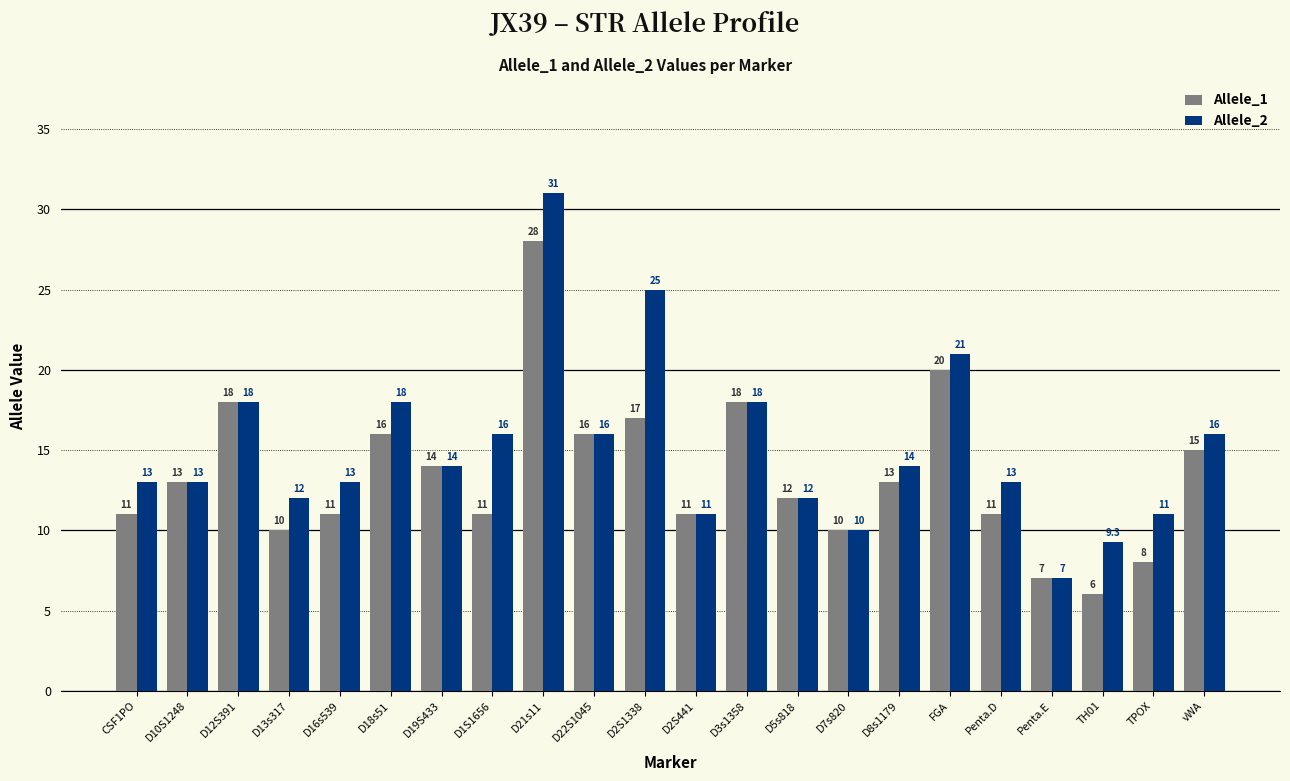

Is the value of Allele_2 at D3s1358 greater than the value of Allele_1 at D22S1045?

Yes